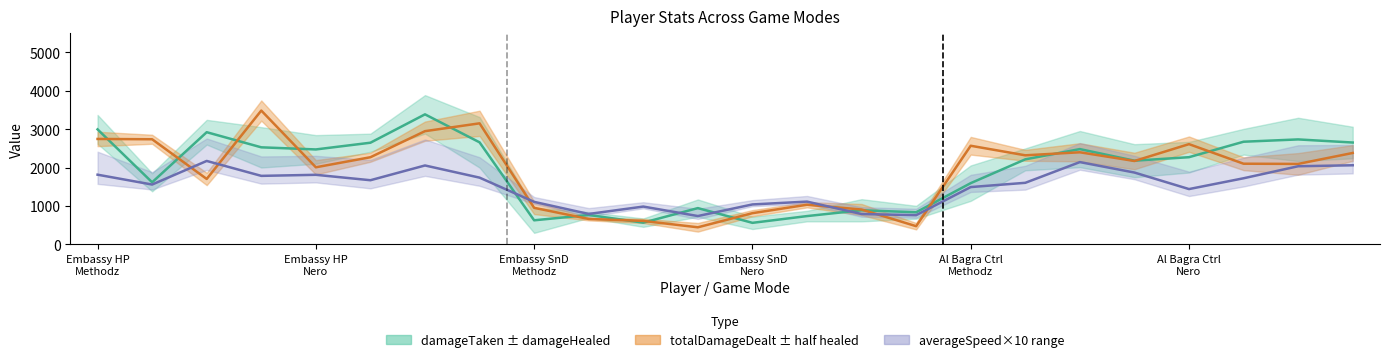

What is the value of the totalDamageDealt point at the 23rd from the left?

2096.0